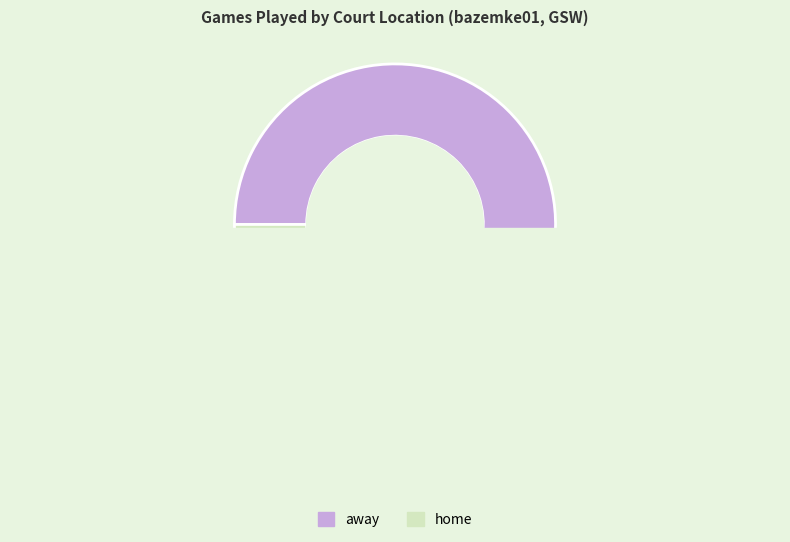

How many segments does this pie chart have?

2